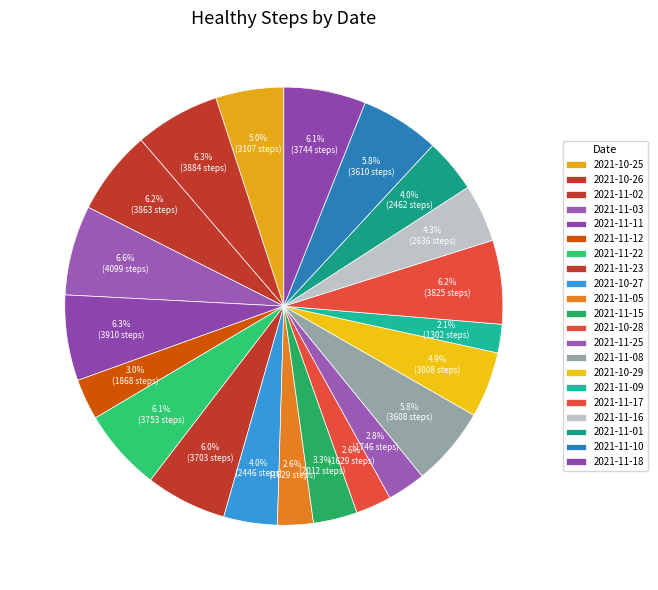

Rank the categories by value from lowest to highest.

2021-11-09, 2021-11-05, 2021-10-28, 2021-11-25, 2021-11-12, 2021-11-15, 2021-10-27, 2021-11-01, 2021-11-16, 2021-10-29, 2021-10-25, 2021-11-08, 2021-11-10, 2021-11-23, 2021-11-18, 2021-11-22, 2021-11-17, 2021-11-02, 2021-10-26, 2021-11-11, 2021-11-03